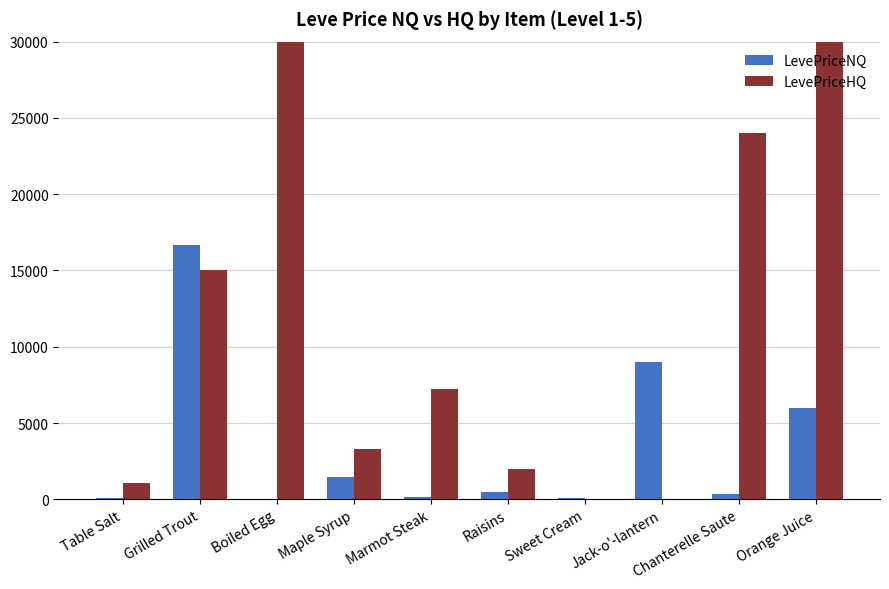

Where is LevePriceHQ nearest to the value 15000?

Grilled Trout